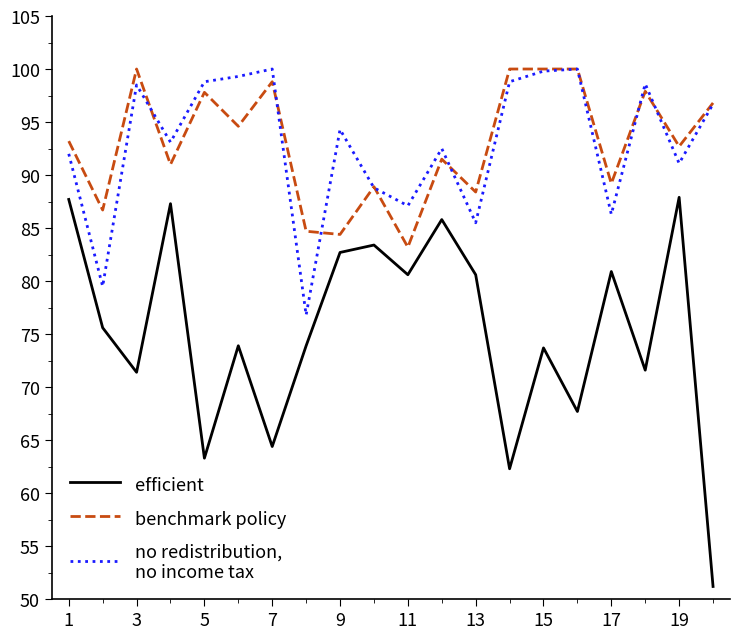

What is the smallest value displayed?

51.2